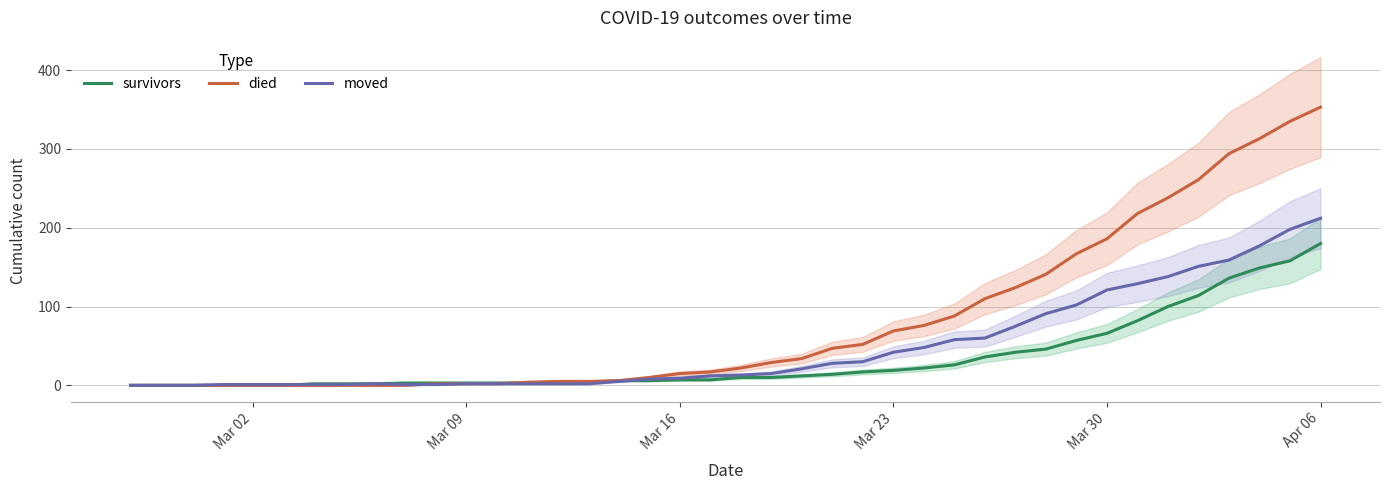

How many values in died are above zero?

30